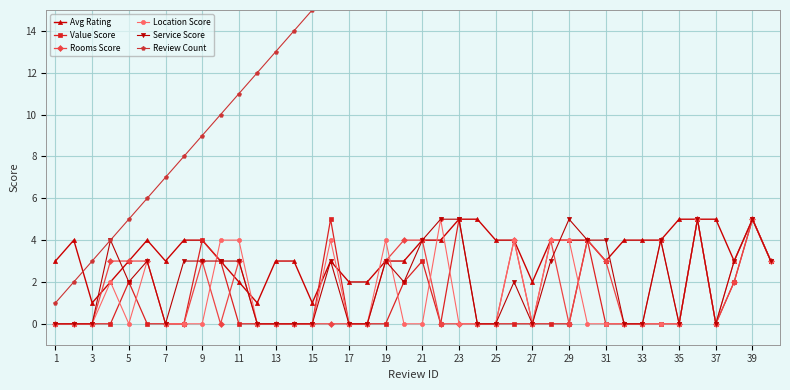

Is the value of Service Score at 27 greater than the value of Rooms Score at 21?

No